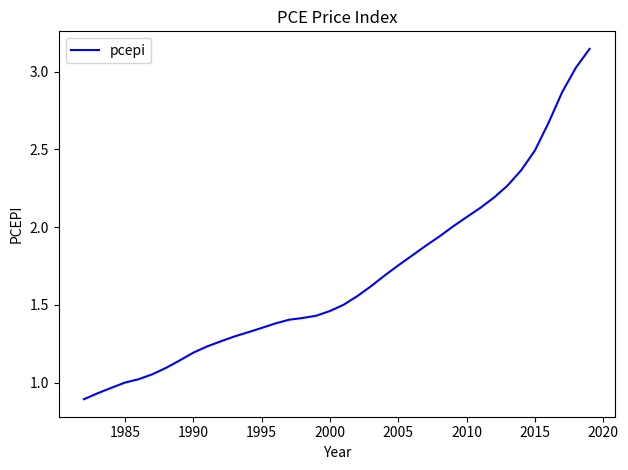

The value at 1990 is 0.6. True or false?

False